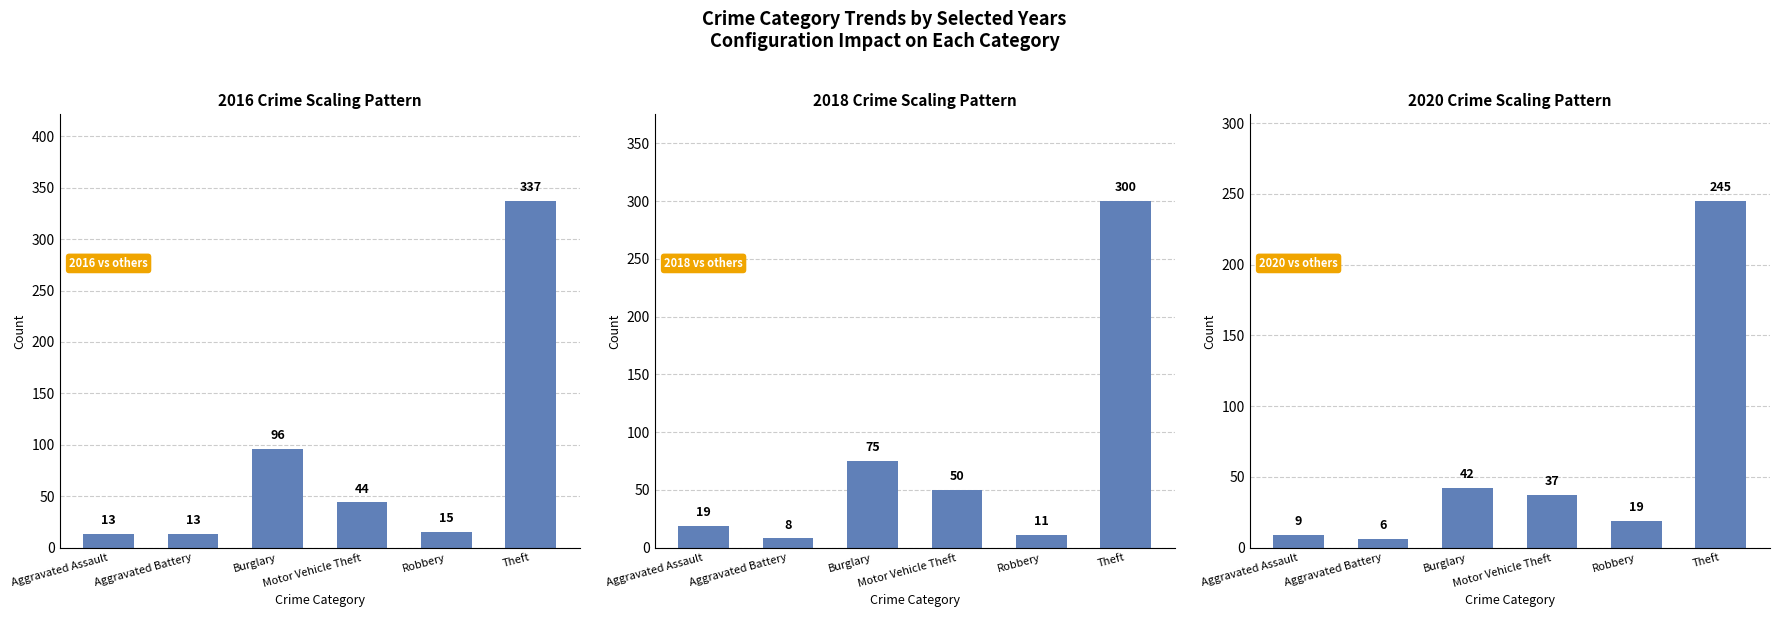

What is the difference between the highest and lowest values at Theft?

92